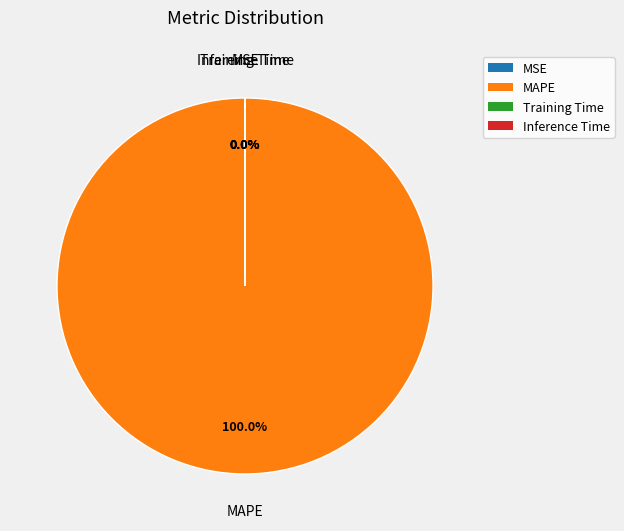

To the nearest percent, what is the difference between the largest and smallest slice percentages?

100%